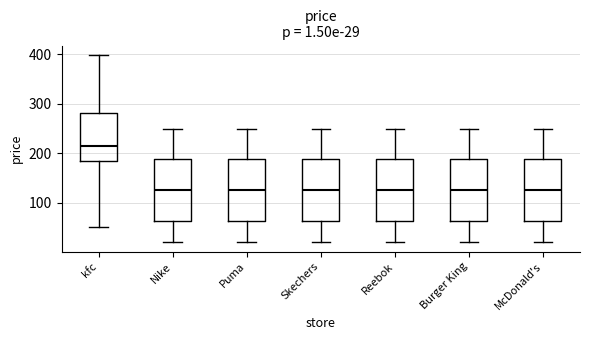

Which box has the highest median line?

kfc